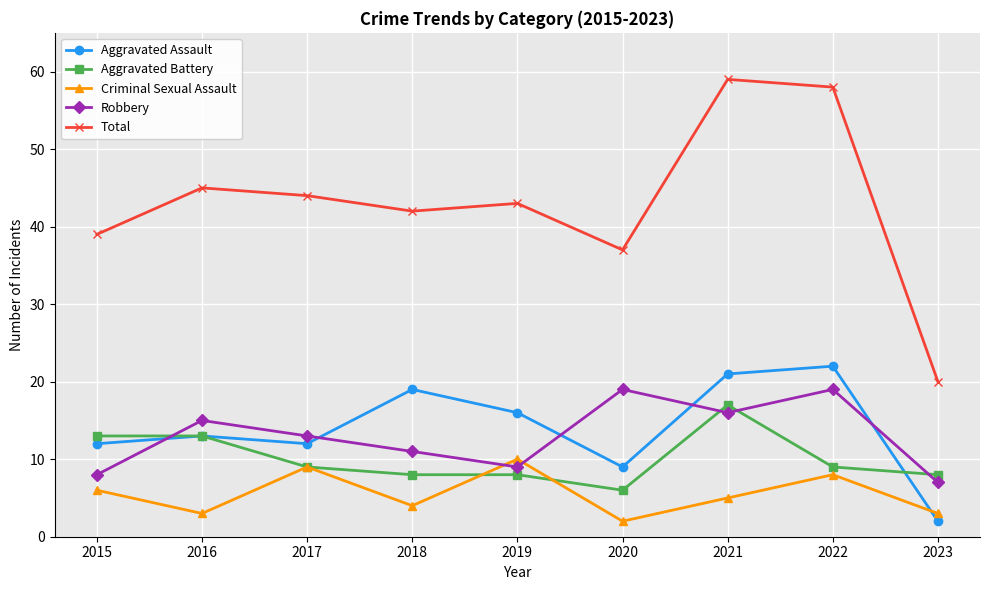

What is the difference between the maximum and minimum values in the Aggravated Assault series?

20